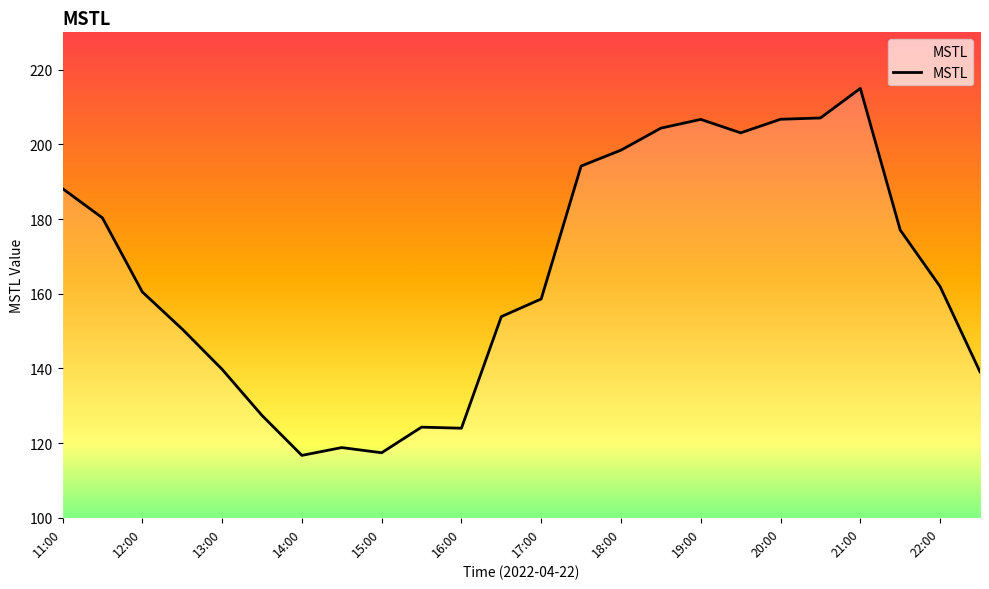

What is the difference between the maximum and minimum values?

98.3